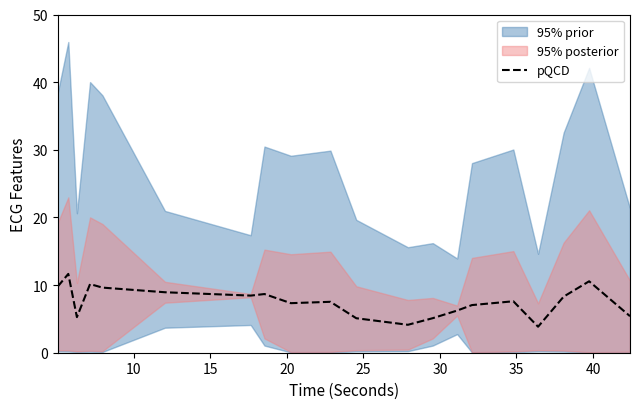

What is the minimum value for pQCD?

3.8